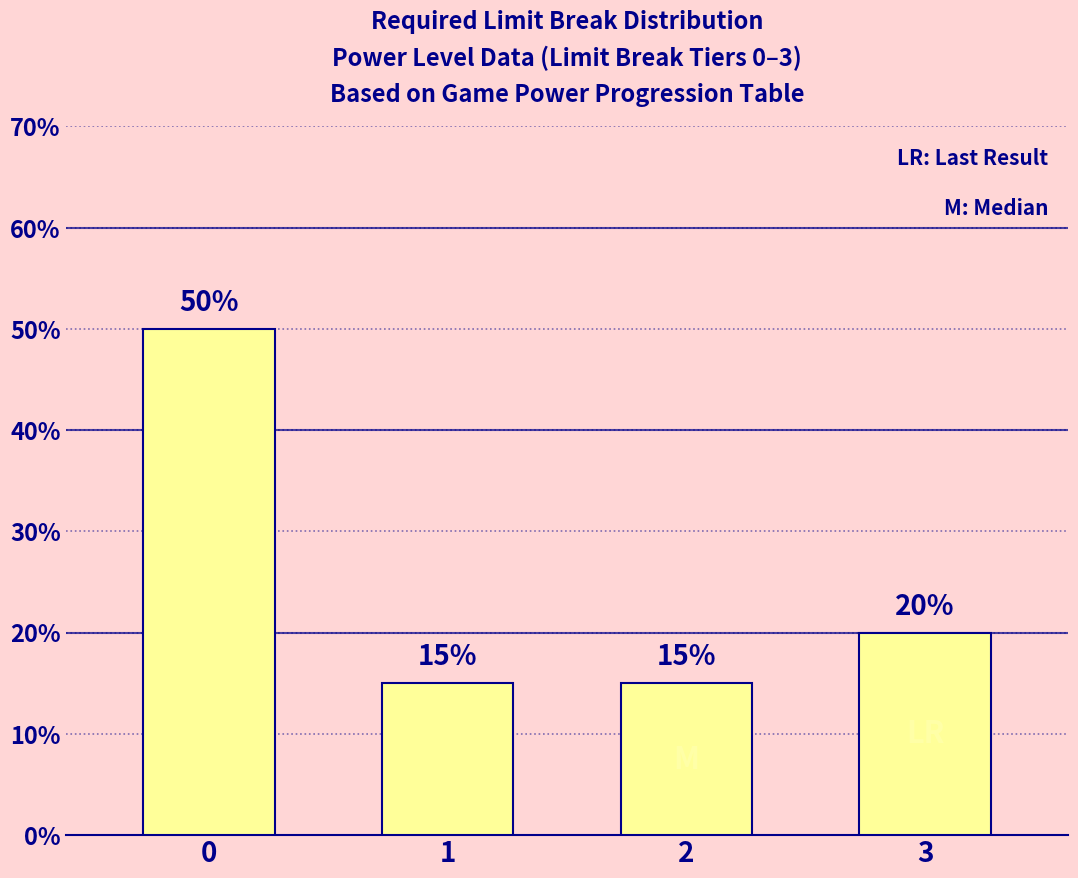

How many data points are less than 20?

2